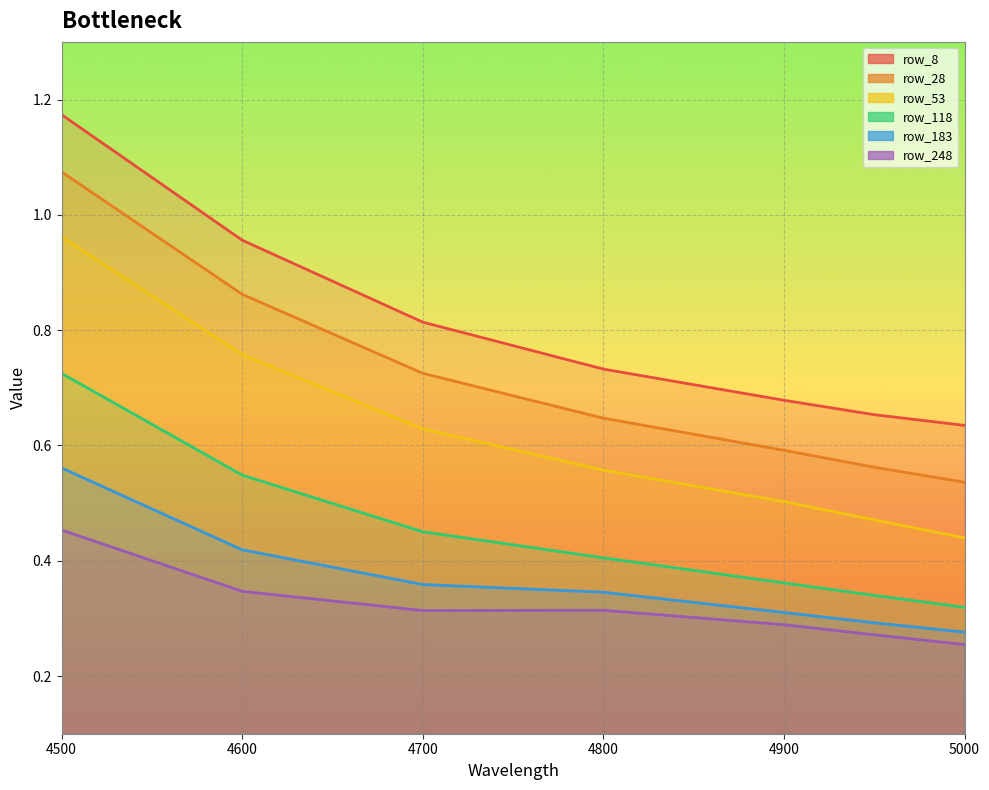

Which series has the largest range (max minus min)?

row_8